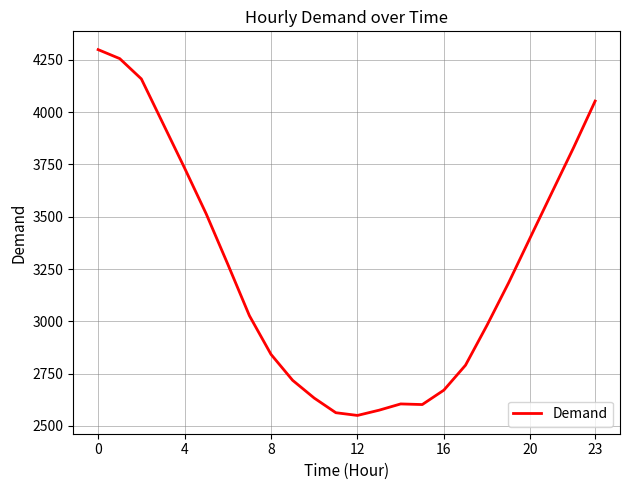

What is the difference between the maximum and minimum values?

1749